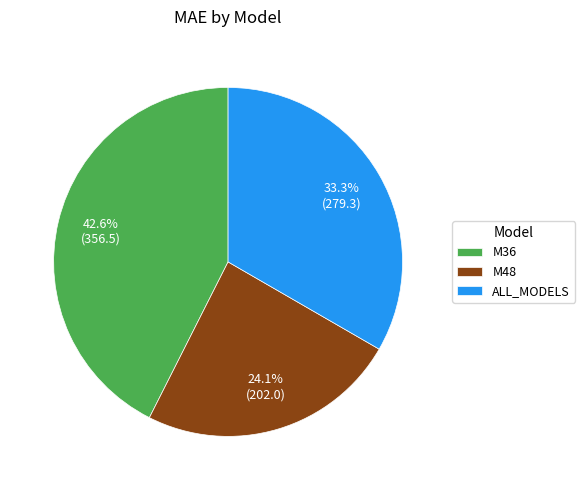

What portion of the pie excludes M48?

75.9%